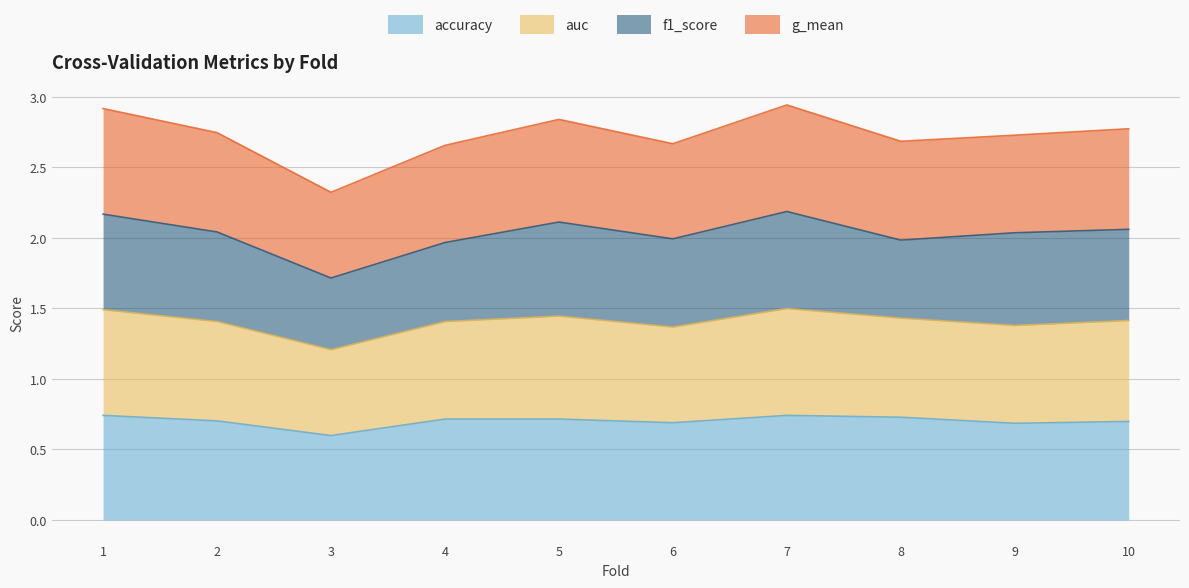

Is the value of accuracy at 10 greater than the value of auc at 4?

No